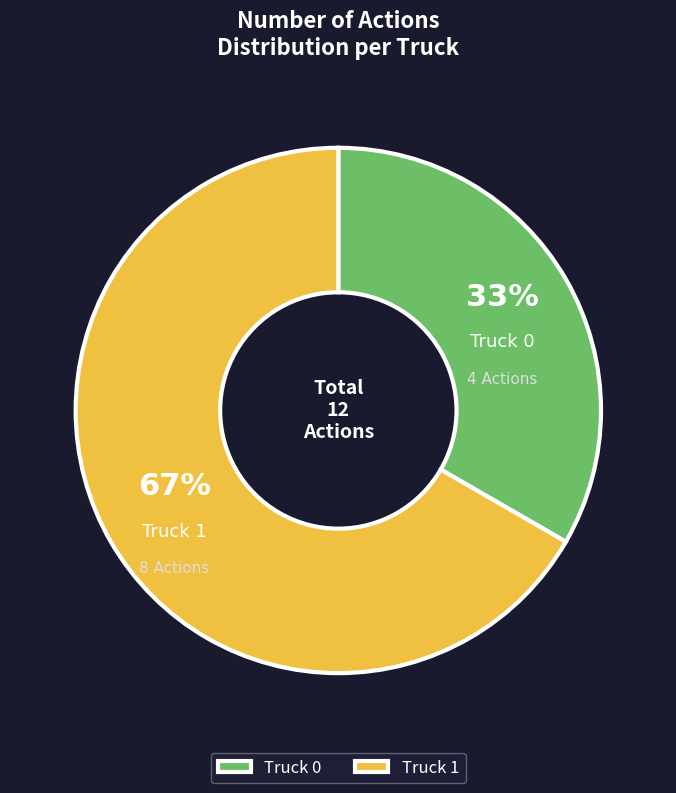

Which slice is the smallest?

Truck 0